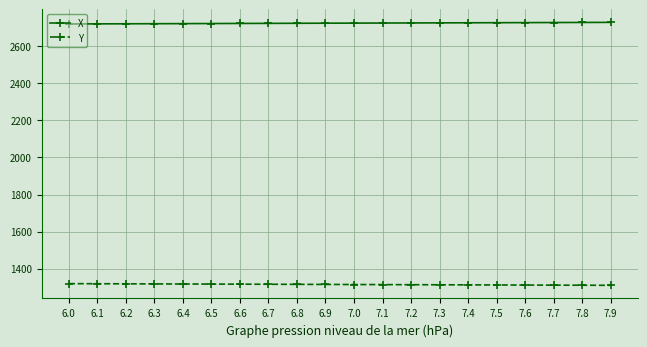

What is the label of the 4th point from the right?

7.6